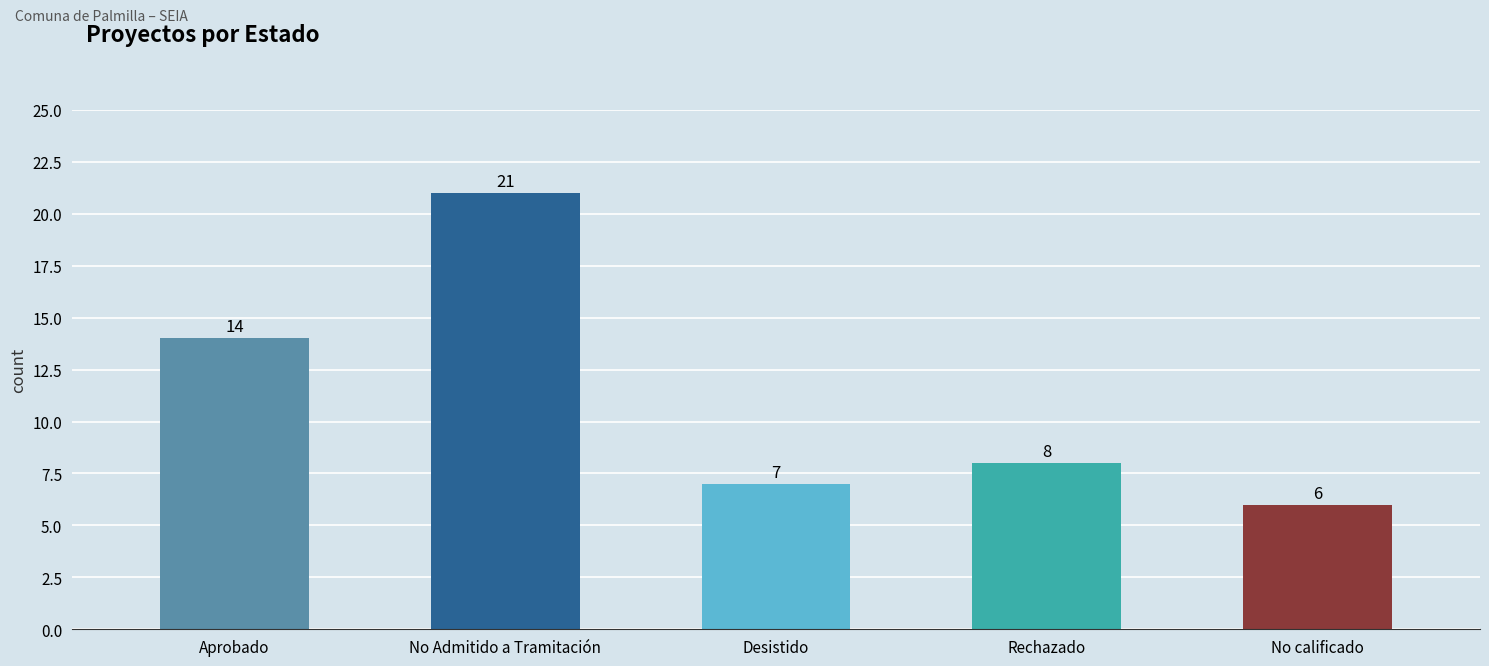

Rank the categories by value from lowest to highest.

No calificado, Desistido, Rechazado, Aprobado, No Admitido a Tramitación